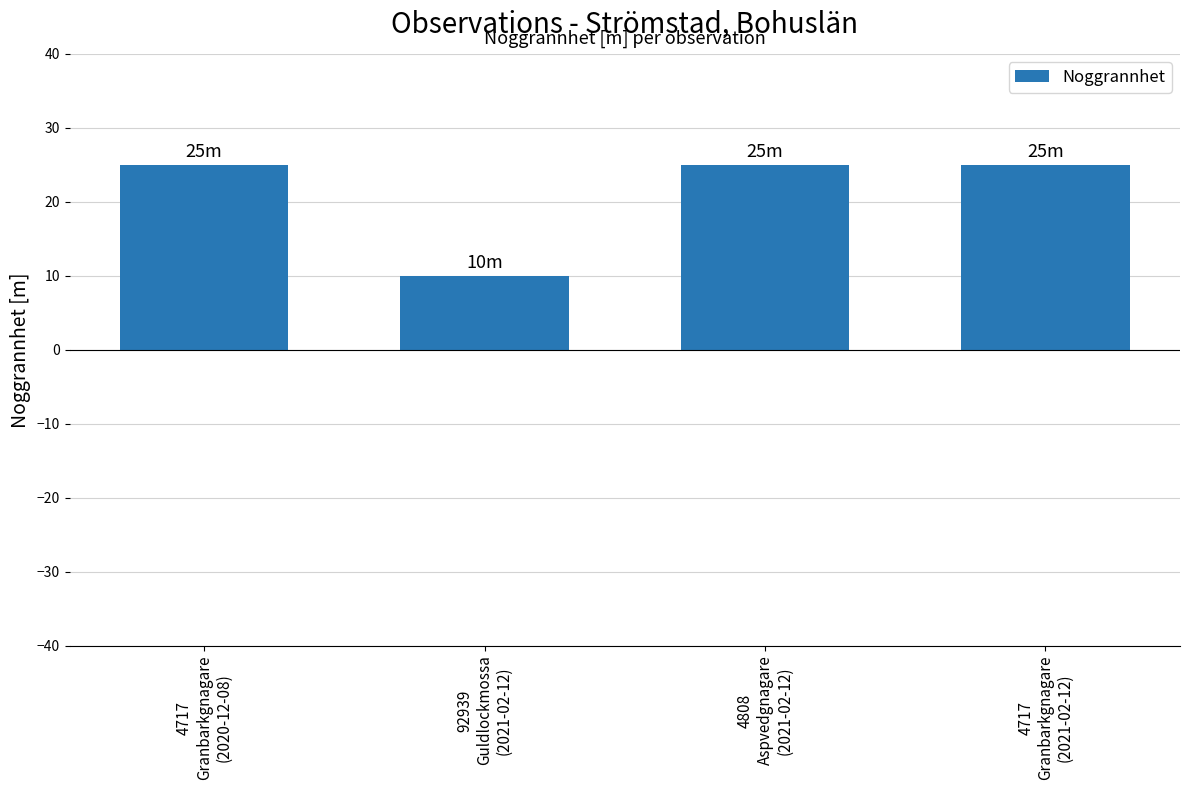

The chart shows a value of 25 at 4717
Granbarkgnagare
(2021-02-12). True or false?

True